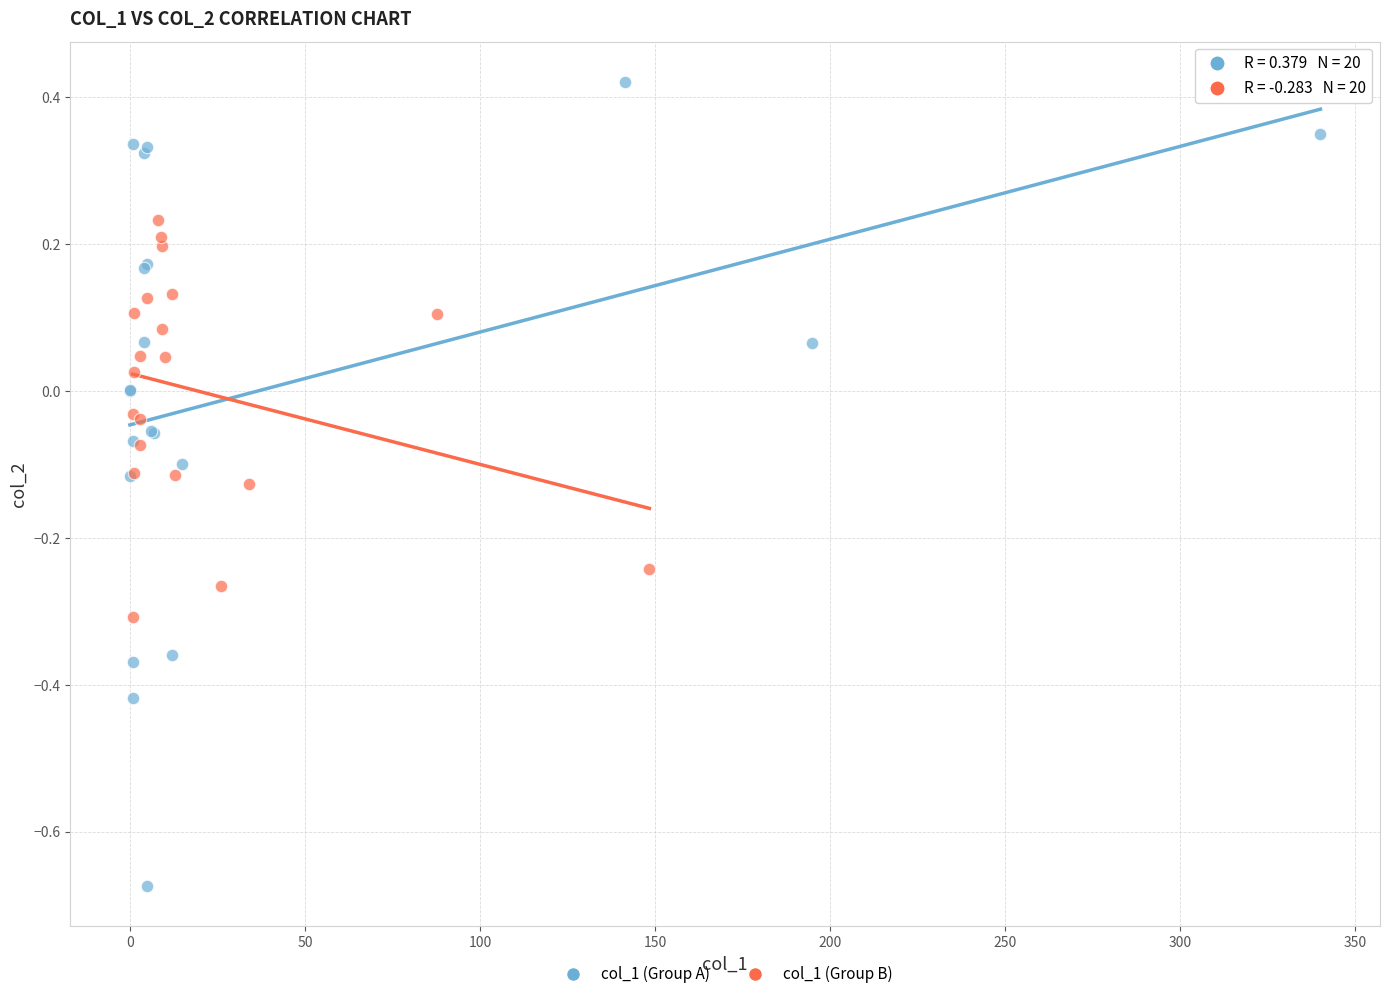

Which series contains the highest Y value?

col_1 (Group A)